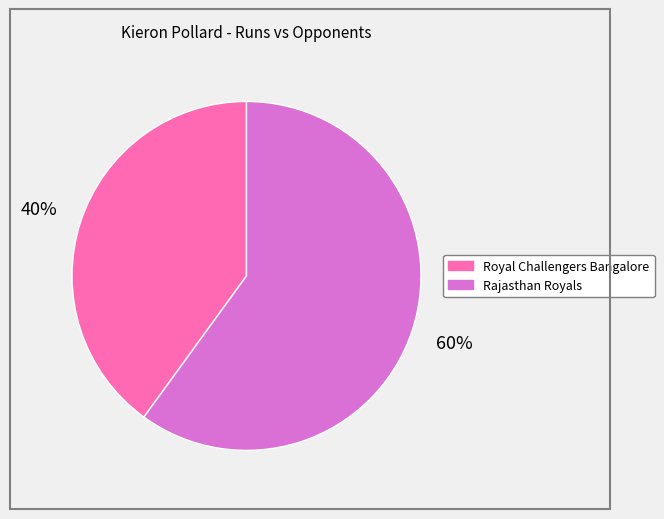

Which has a higher value, Royal Challengers Bangalore or Rajasthan Royals?

Rajasthan Royals